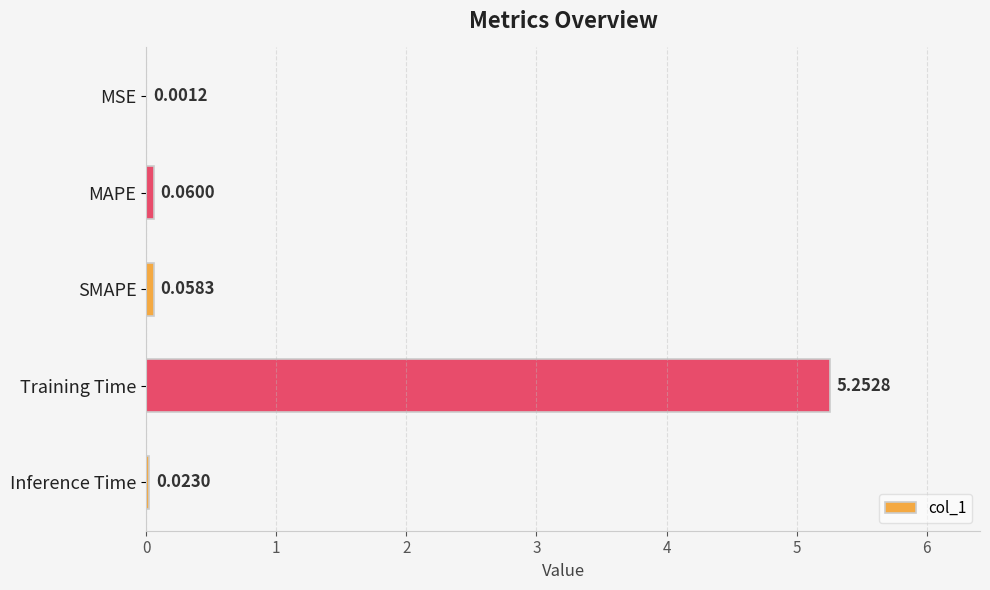

How many series are shown in this chart?

1